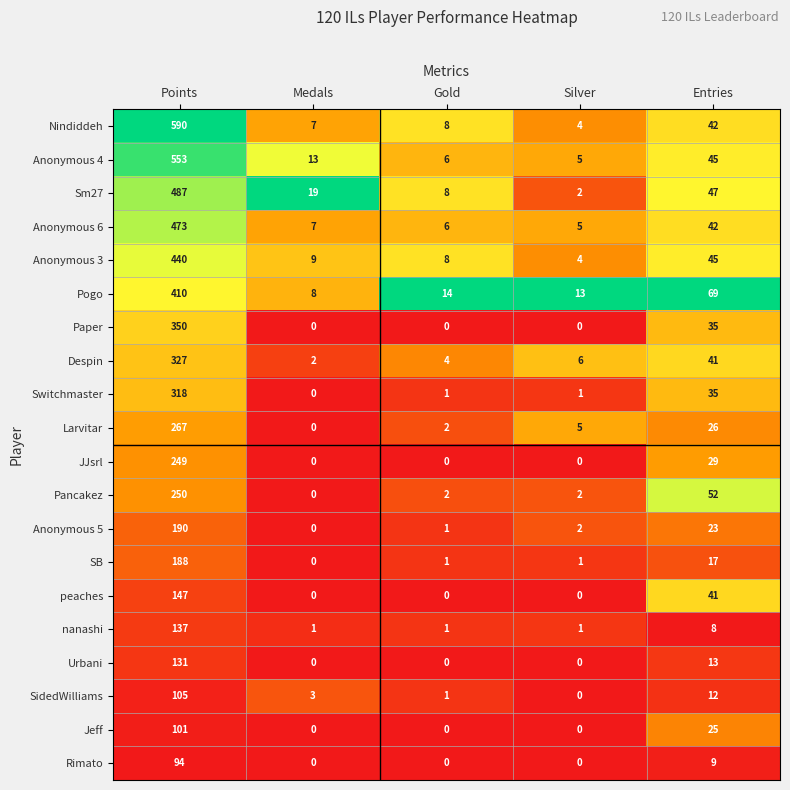

What is the greatest value displayed?

590